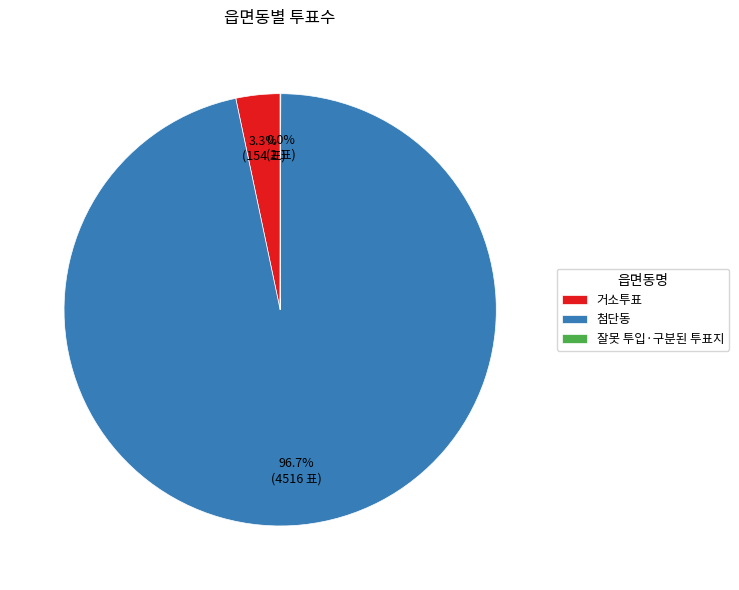

To the nearest percent, what is the average slice percentage?

33%